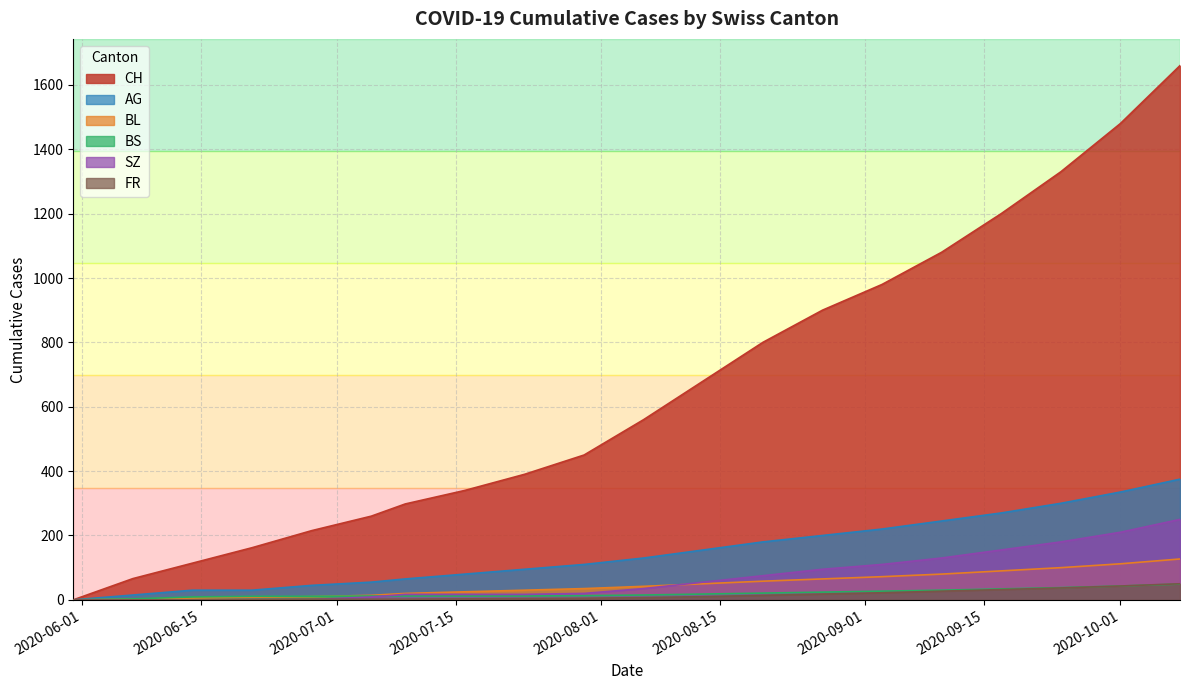

Which series has the widest spread of values?

CH